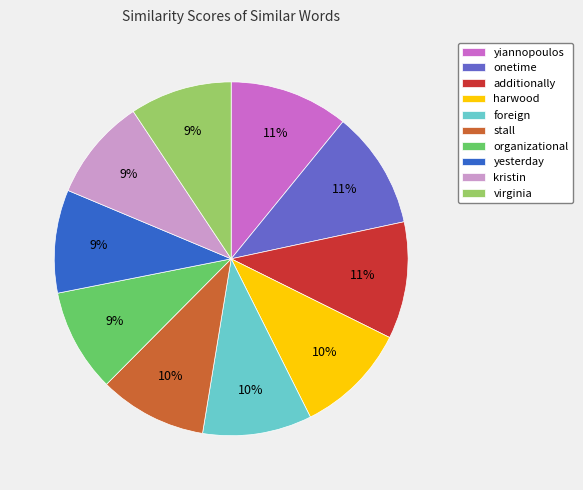

Is there a majority slice in this chart?

No